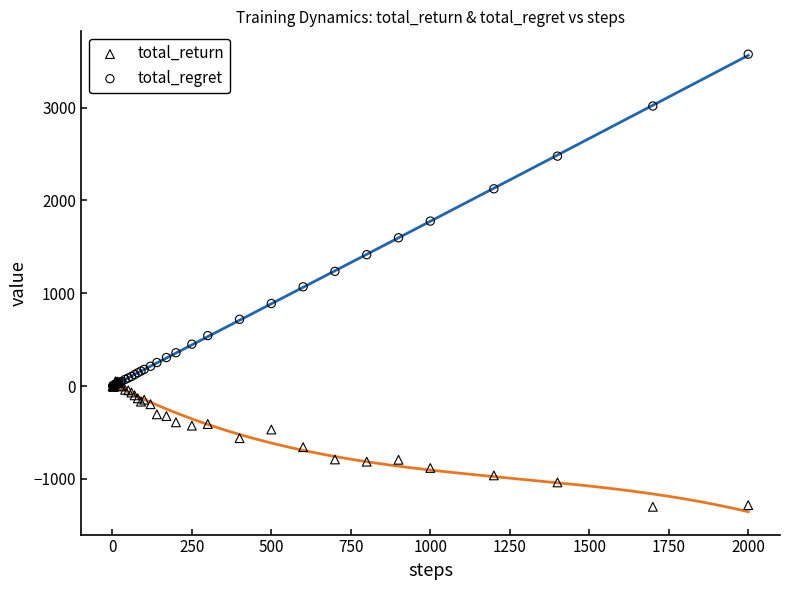

Which series reaches the minimum Y coordinate?

total_return